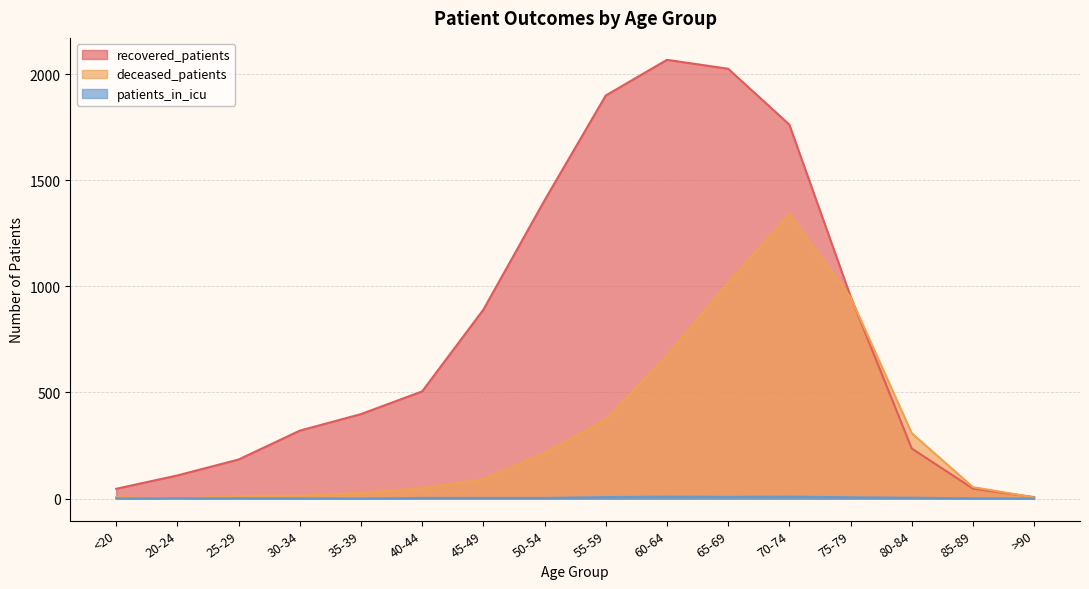

Read the deceased_patients value at 85-89.

54